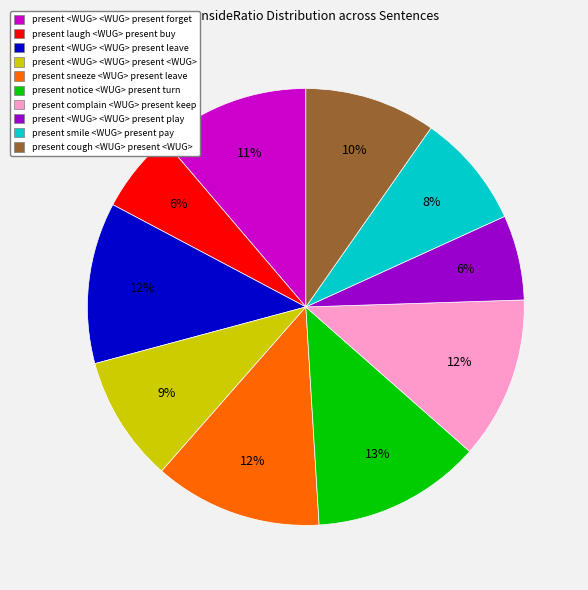

Count the number of slices in the pie.

10